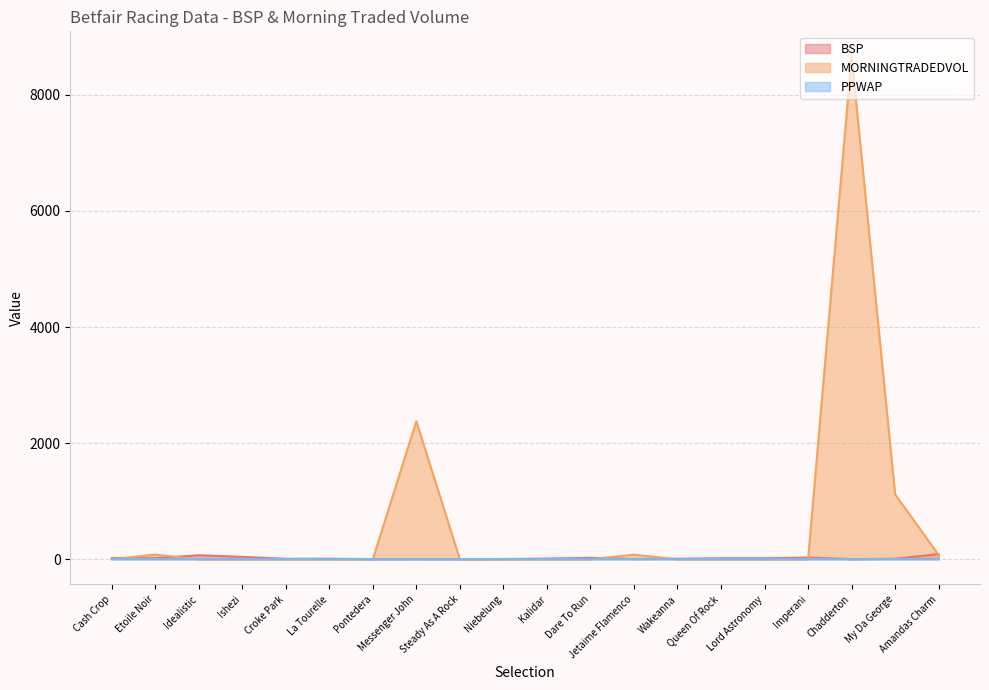

Between Steady As A Rock and Lord Astronomy, which series saw the biggest shift?

BSP